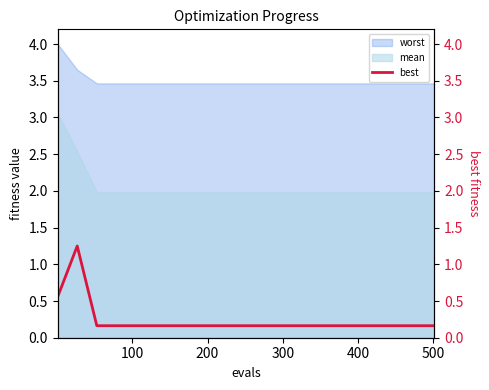

What is the maximum value for worst?

4.0